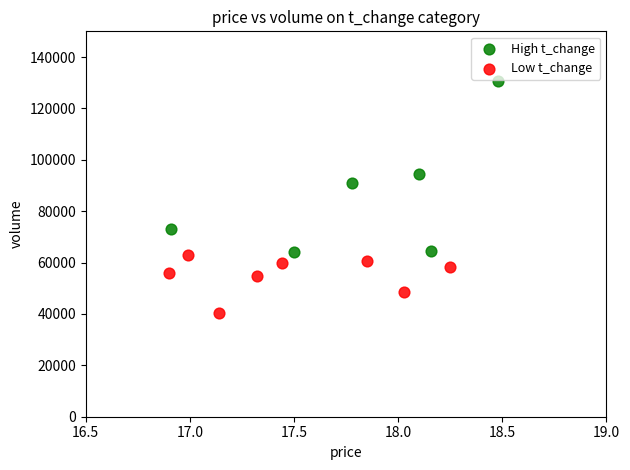

What are all the series names shown in the legend?

High t_change, Low t_change